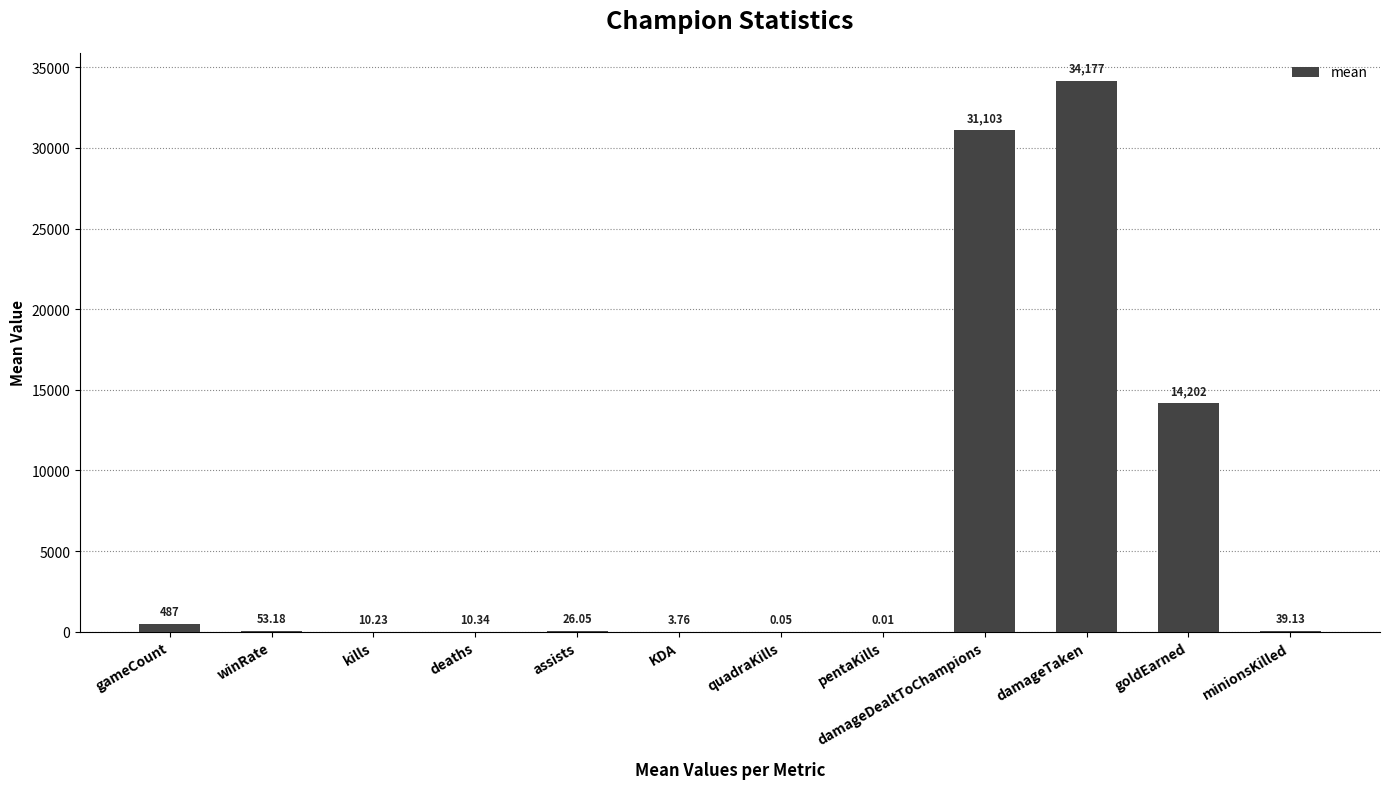

Where does the data first go above 39?

gameCount